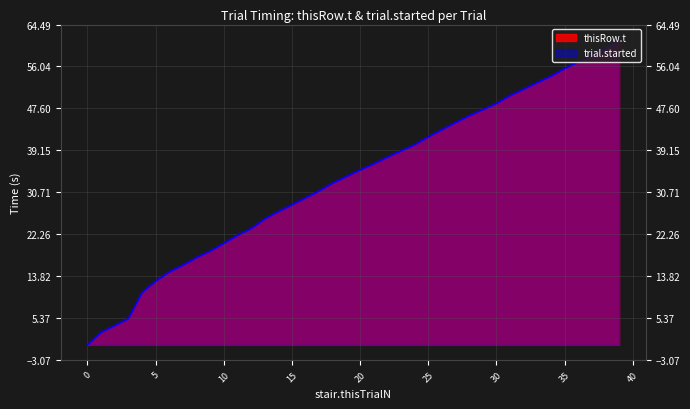

At which label does thisRow.t first exceed 35?

20